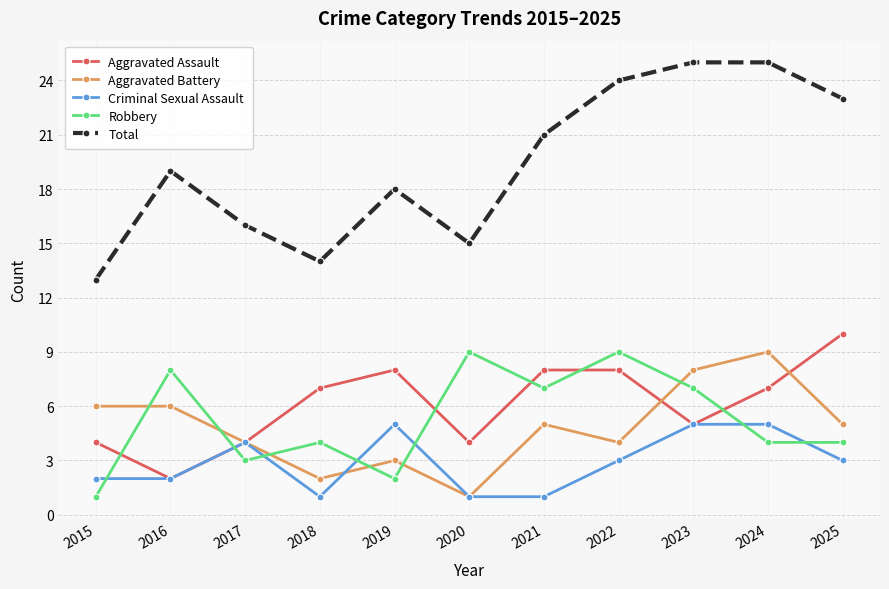

Where does the Aggravated Battery series first go above 5?

2015